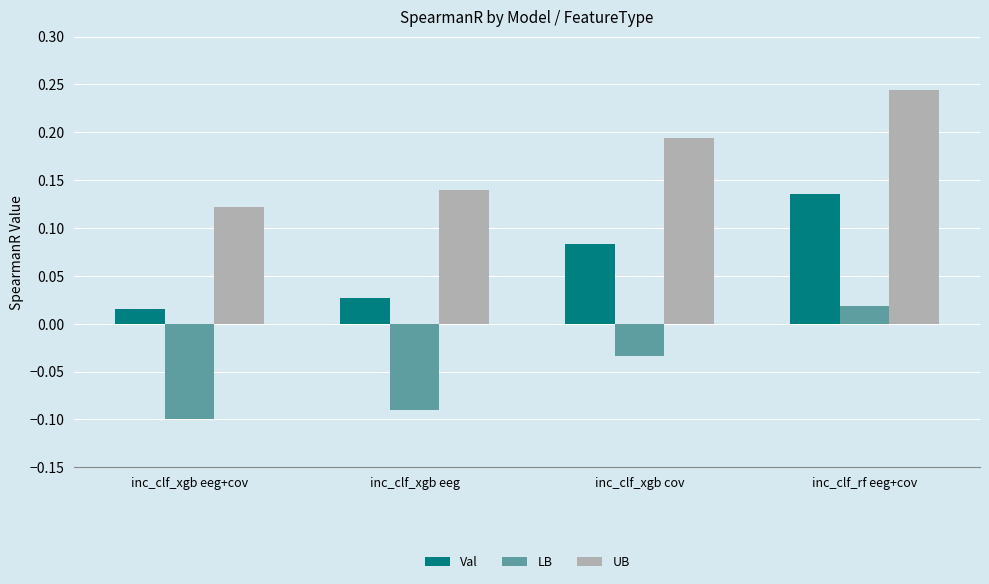

List the labels in order of LB value, largest first.

inc_clf_rf eeg+cov, inc_clf_xgb cov, inc_clf_xgb eeg, inc_clf_xgb eeg+cov